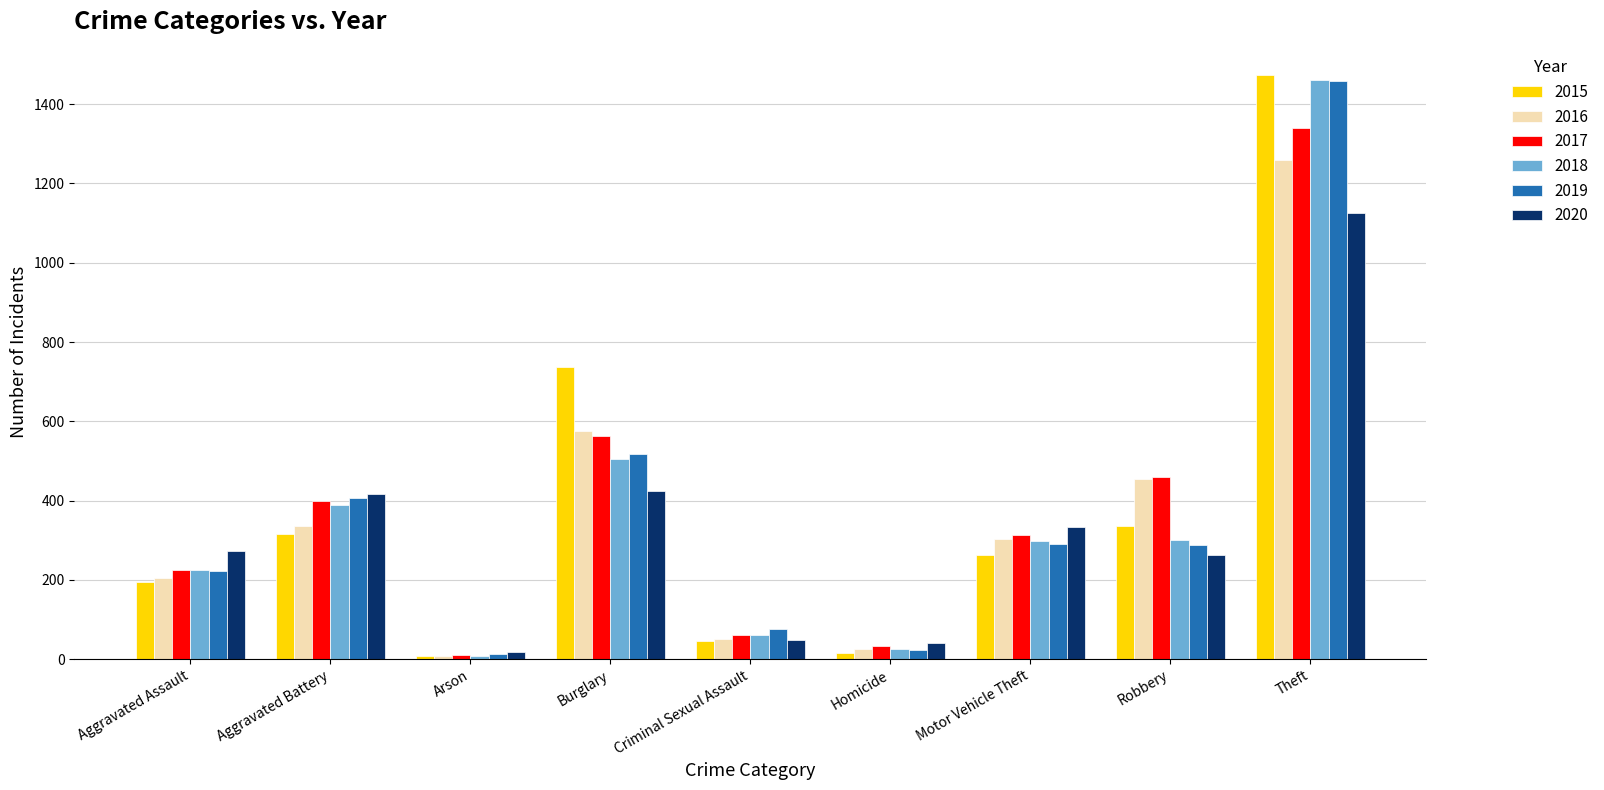

What position from the left is Aggravated Battery?

2